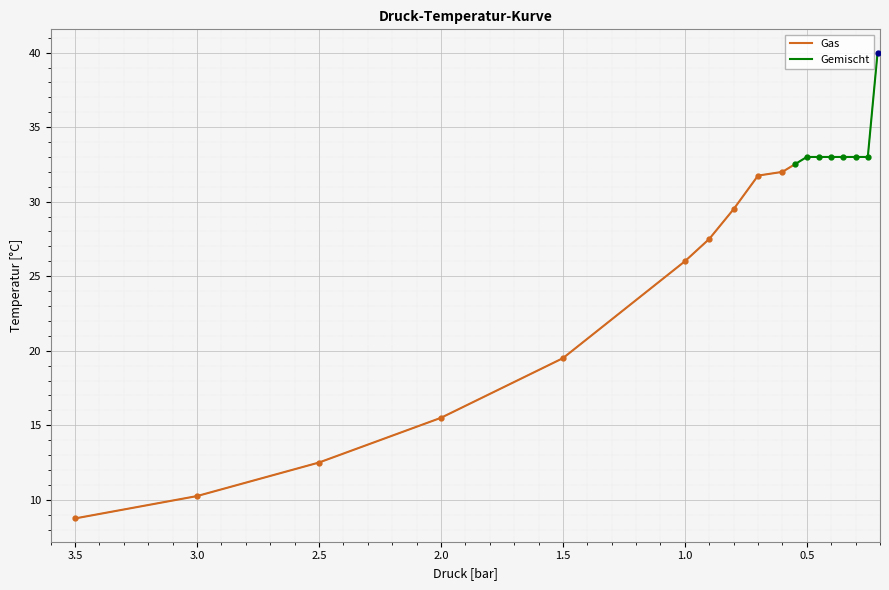

Is it true that the value at 3.5 is 6.0?

False